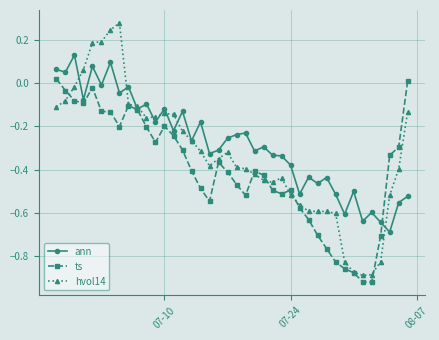

What are all the series names shown in the legend?

ann, ts, hvol14